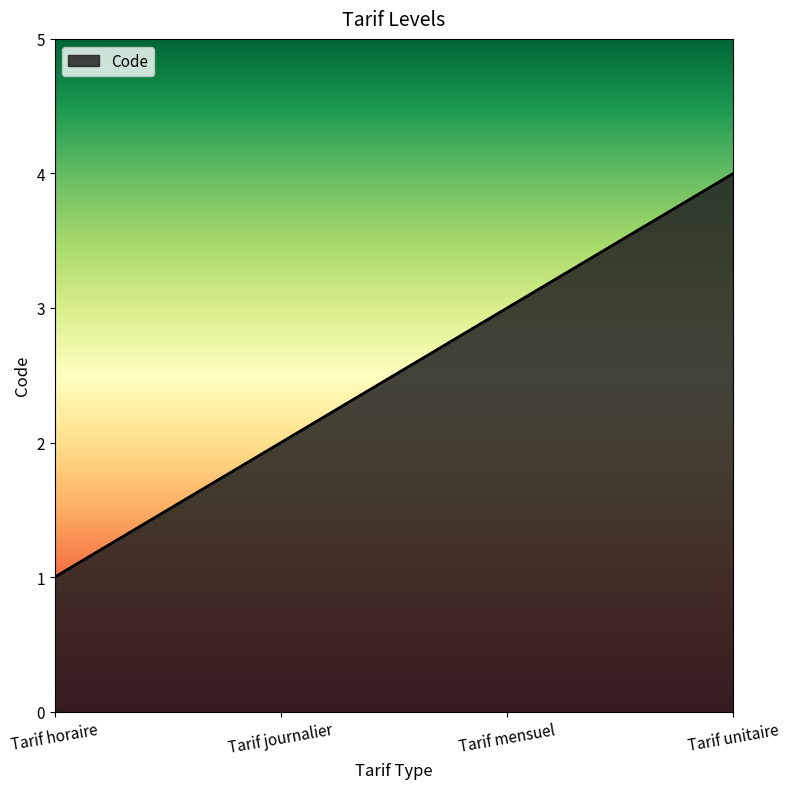

The chart shows a value of 4 at Tarif unitaire. True or false?

True